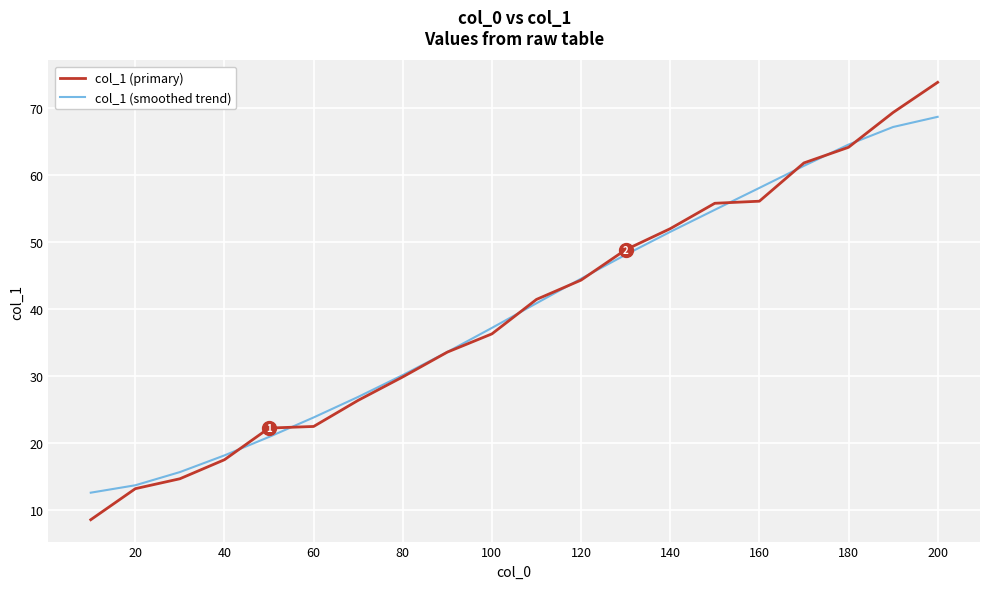

What is the minimum value shown in the chart?

8.6